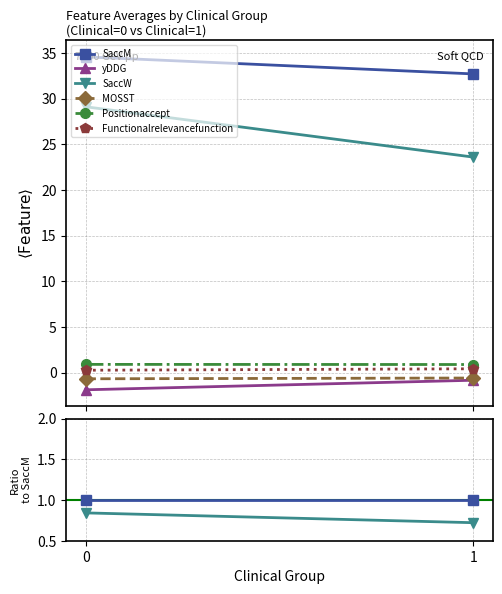

What is the value of the SaccW point at the 1st from the left?

0.8